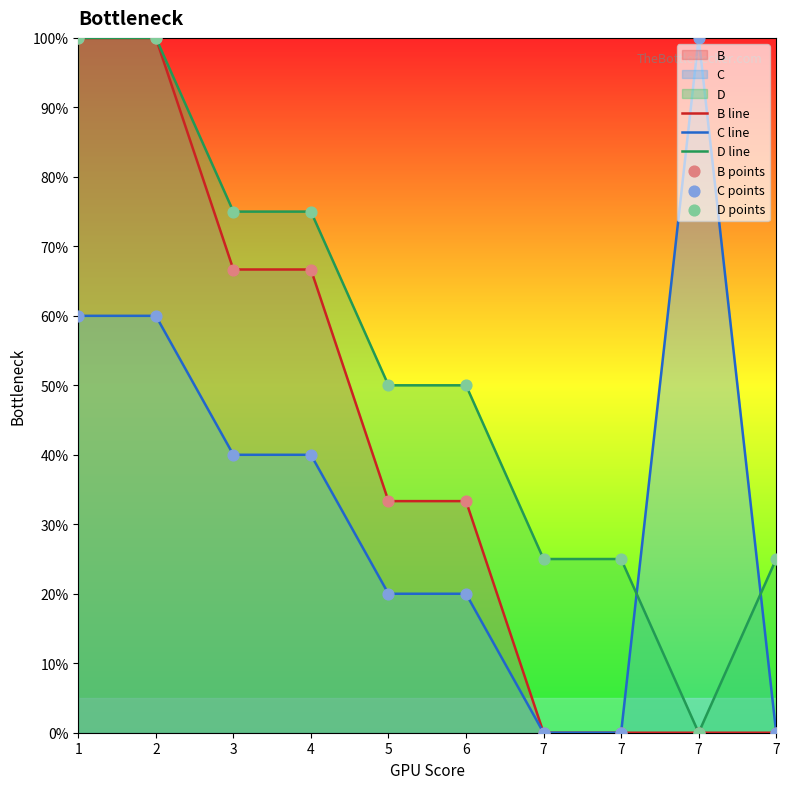

What is the total value across all series at 3?

181.7